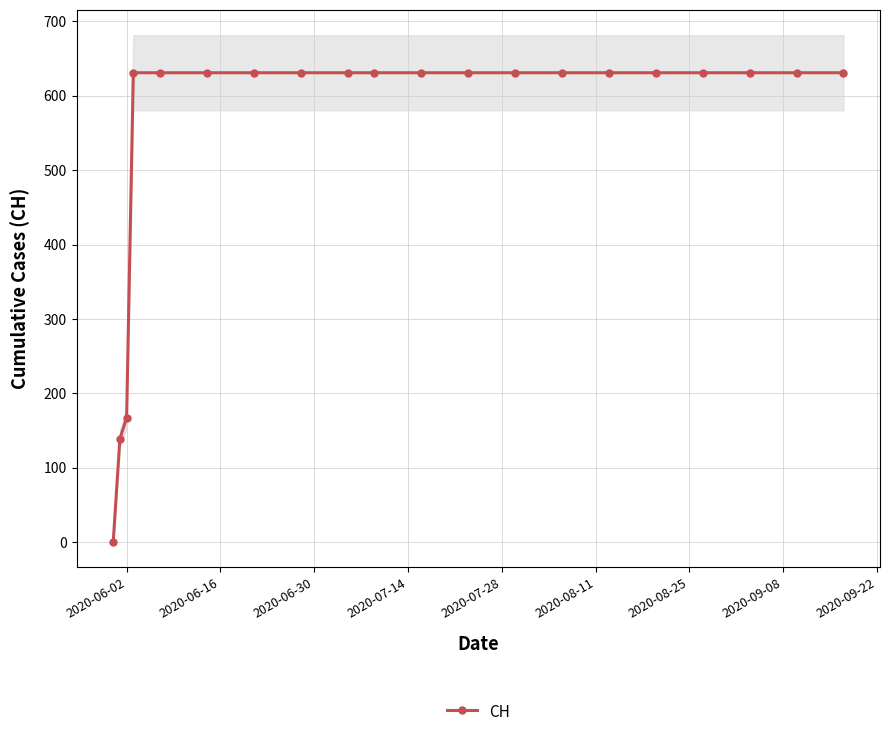

What is the maximum value for CH?

631